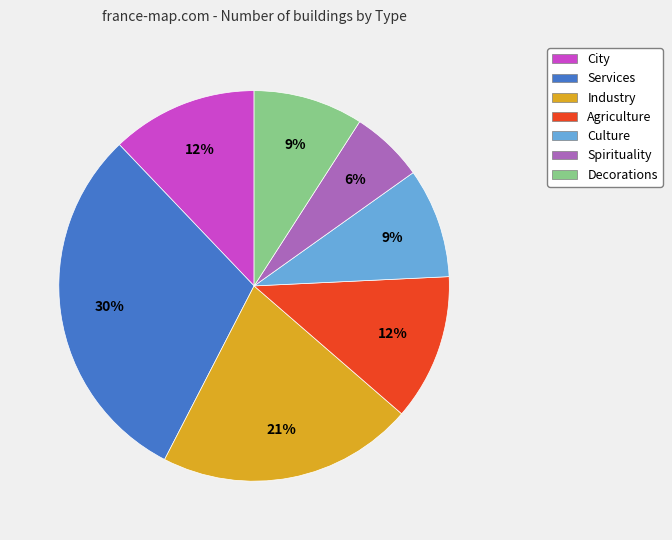

Is Spirituality the majority of the pie?

No